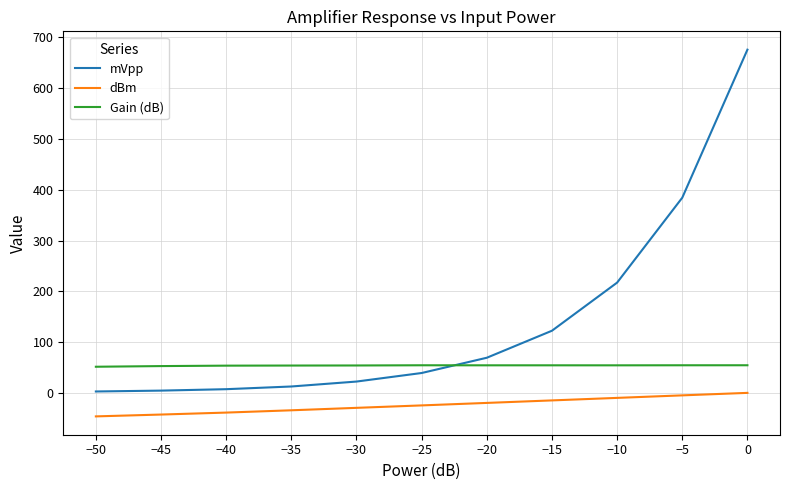

What is the difference between the highest and lowest values at −20?

88.8